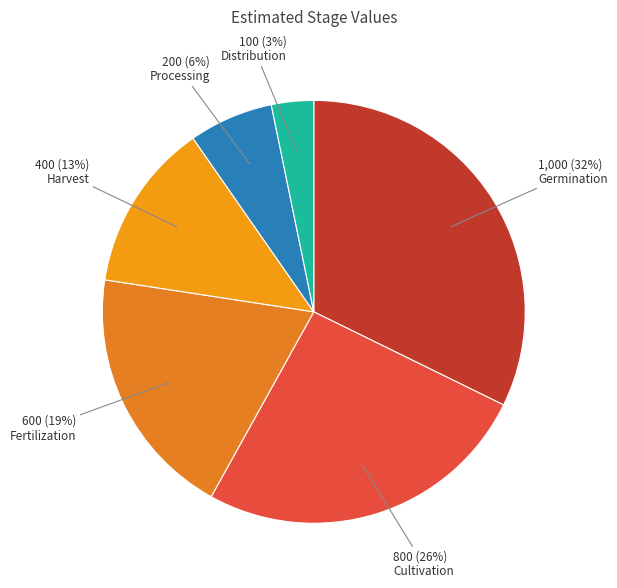

To the nearest percent, what is the combined percentage of Cultivation and Fertilization?

45%